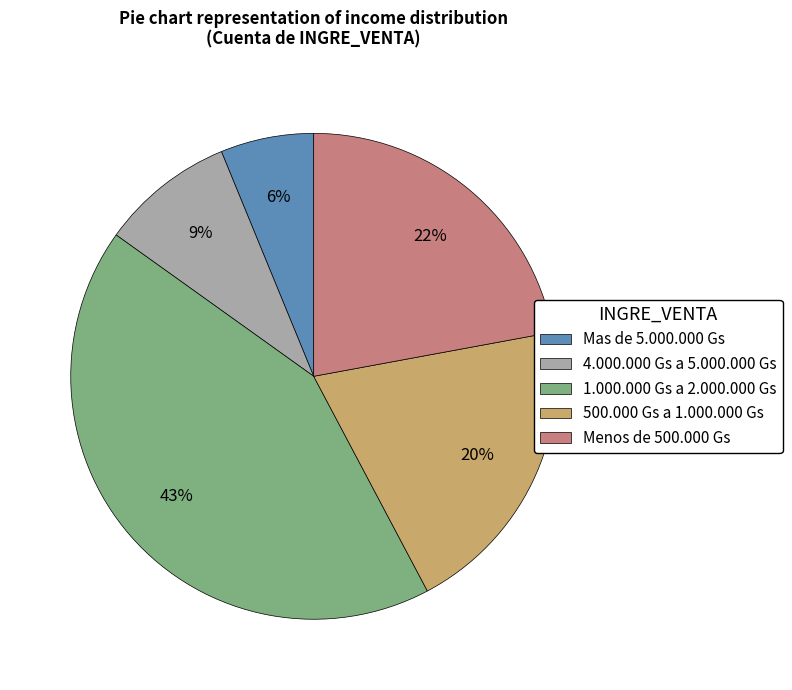

Is there any slice that represents more than half of the pie?

No